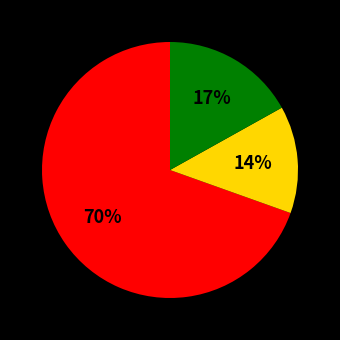

To the nearest percent, what is the average slice percentage?

33%